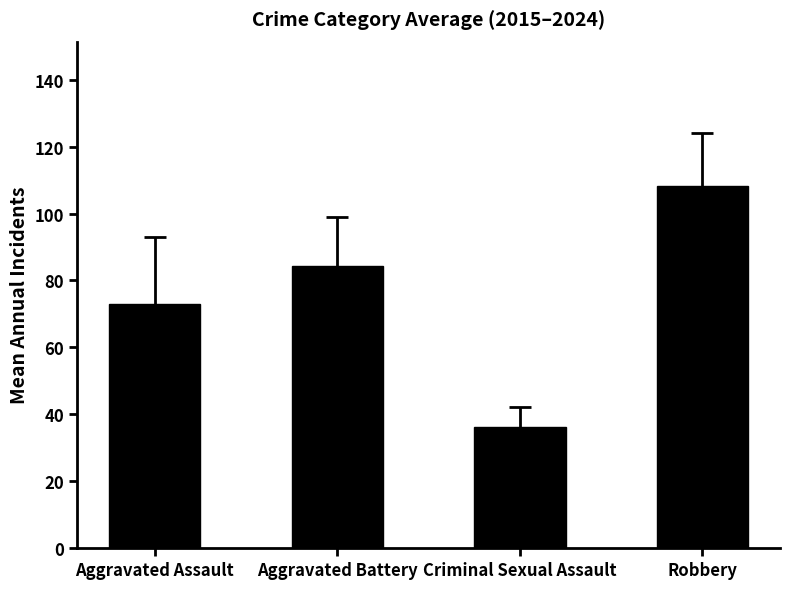

What is the label of the 1st bar from the right?

Robbery